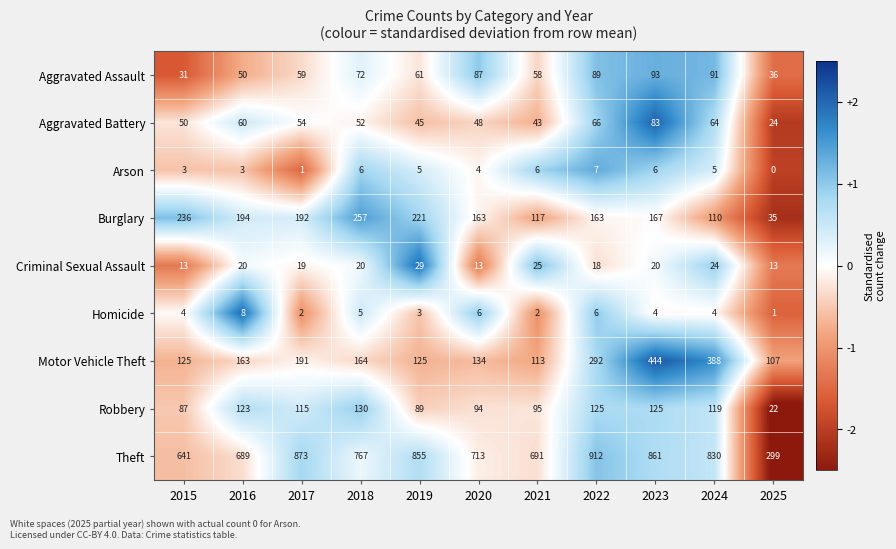

Rank the series by their maximum value, from highest to lowest.

Theft, Motor Vehicle Theft, Burglary, Robbery, Aggravated Assault, Aggravated Battery, Criminal Sexual Assault, Homicide, Arson